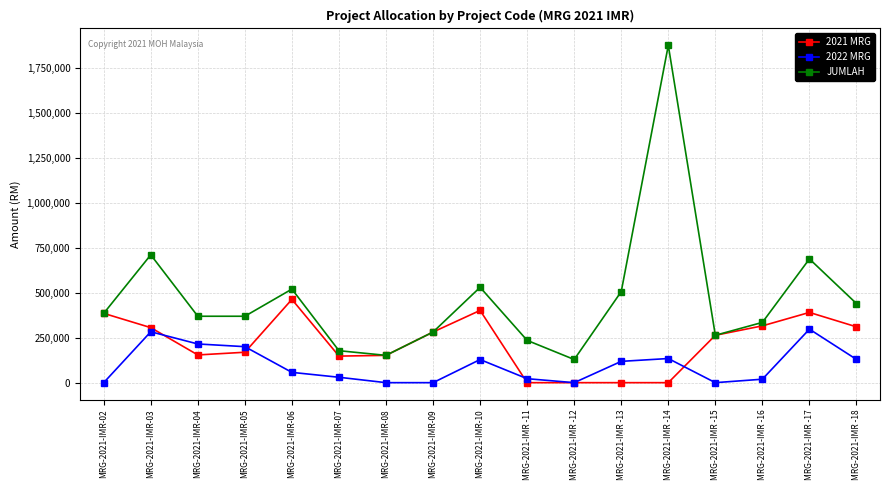

True or false: JUMLAH and 2022 MRG intersect in this chart.

False